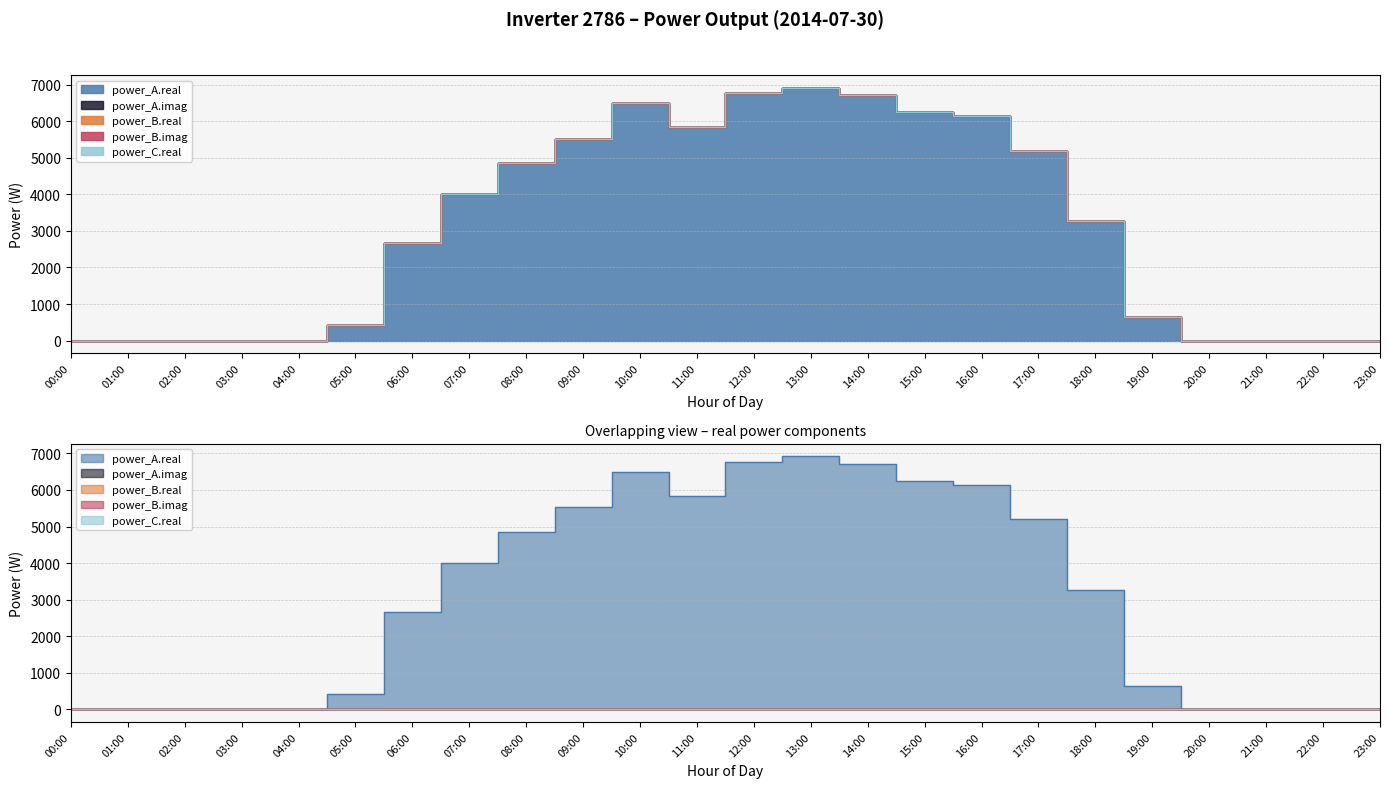

Reading right to left, extract all data points from this chart.

power_A.real: 0.0	0.0	0.0	0.0	647.0	3274.7	5197.5	6148.9	6251.9	6706.5	6921.5	6772.8	5835.6	6491.0	5526.1	4852.2	3997.7	2661.4	418.2	0.0	0.0	0.0	0.0	0.0
power_A.imag: 0.0	0.0	0.0	0.0	0.0	0.0	0.0	0.0	0.0	0.0	0.0	0.0	0.0	0.0	0.0	0.0	0.0	0.0	0.0	0.0	0.0	0.0	0.0	0.0
power_B.real: 0.0	0.0	0.0	0.0	0.0	0.0	0.0	0.0	0.0	0.0	0.0	0.0	0.0	0.0	0.0	0.0	0.0	0.0	0.0	0.0	0.0	0.0	0.0	0.0
power_B.imag: 0.0	0.0	0.0	0.0	0.0	0.0	0.0	0.0	0.0	0.0	0.0	0.0	0.0	0.0	0.0	0.0	0.0	0.0	0.0	0.0	0.0	0.0	0.0	0.0
power_C.real: 0.0	0.0	0.0	0.0	0.0	0.0	0.0	0.0	0.0	0.0	0.0	0.0	0.0	0.0	0.0	0.0	0.0	0.0	0.0	0.0	0.0	0.0	0.0	0.0